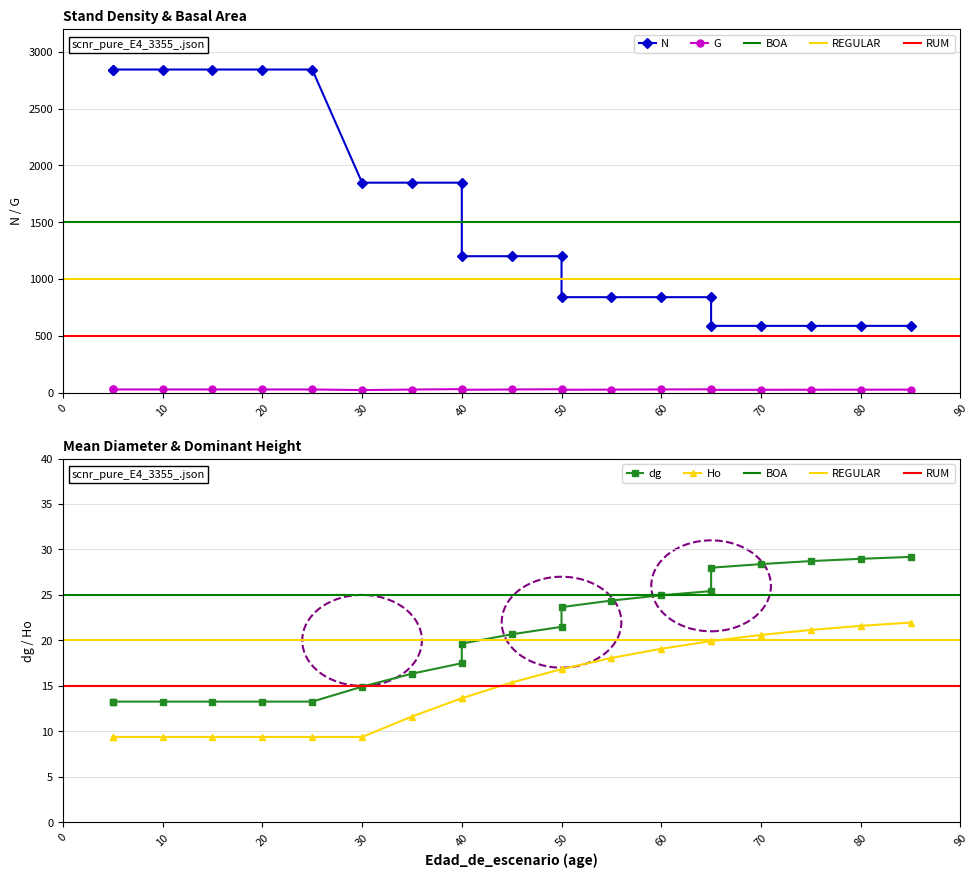

Reading left to right, what are all the values shown in this chart?

N: 5=2843.6	5=2843.6	10=2843.6	15=2843.6	20=2843.6	25=2843.6	30=1848.3	35=1848.3	40=1848.3	40=1201.4	45=1201.4	50=1201.4	50=841.0	55=841.0	60=841.0	65=841.0	65=588.7	70=588.7	75=588.7	80=588.7	85=588.7
G: 5=29.3	5=29.3	10=29.3	15=29.3	20=29.3	25=29.3	30=23.8	35=28.5	40=32.5	40=26.4	45=29.1	50=31.4	50=26.5	55=28.1	60=29.4	65=30.5	65=25.6	70=26.4	75=27.0	80=27.4	85=27.8
dg: 5=13.3	5=13.3	10=13.3	15=13.3	20=13.3	25=13.3	30=14.9	35=16.3	40=17.5	40=19.6	45=20.7	50=21.5	50=23.7	55=24.4	60=25.0	65=25.4	65=28.0	70=28.4	75=28.7	80=29.0	85=29.2
Ho: 5=9.4	5=9.4	10=9.4	15=9.4	20=9.4	25=9.4	30=9.4	35=11.6	40=13.6	40=13.6	45=15.4	50=16.8	50=16.8	55=18.1	60=19.1	65=19.9	65=19.9	70=20.6	75=21.1	80=21.6	85=22.0